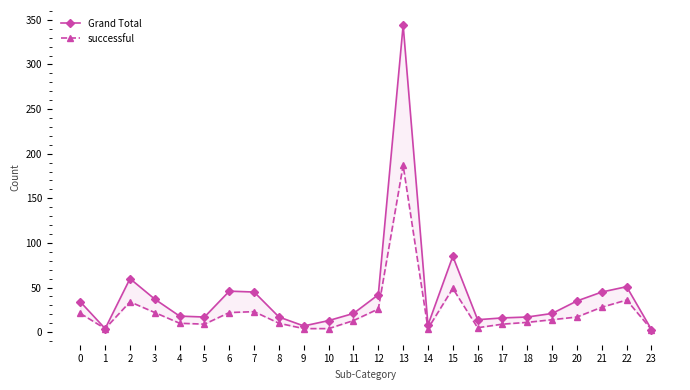

How many interior local peaks does the successful series have?

5